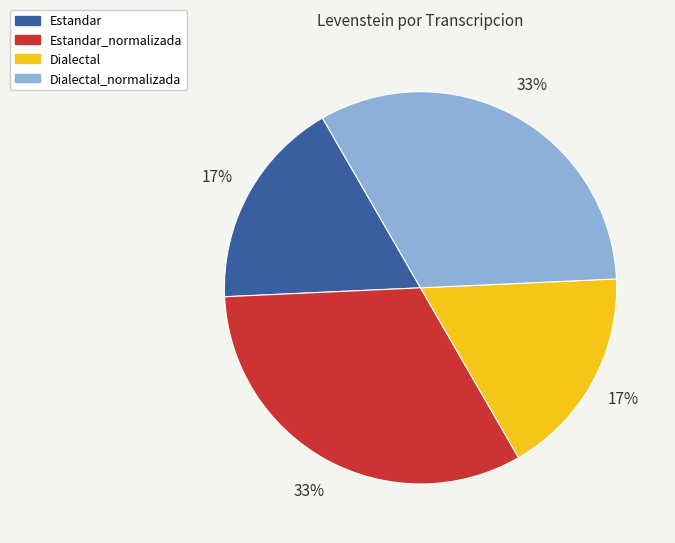

How many segments does this pie chart have?

4